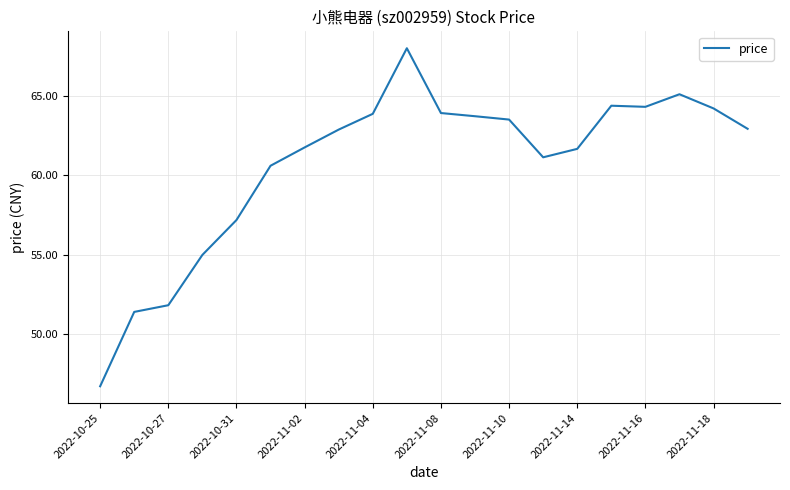

What is the difference between the maximum and minimum values?

21.2